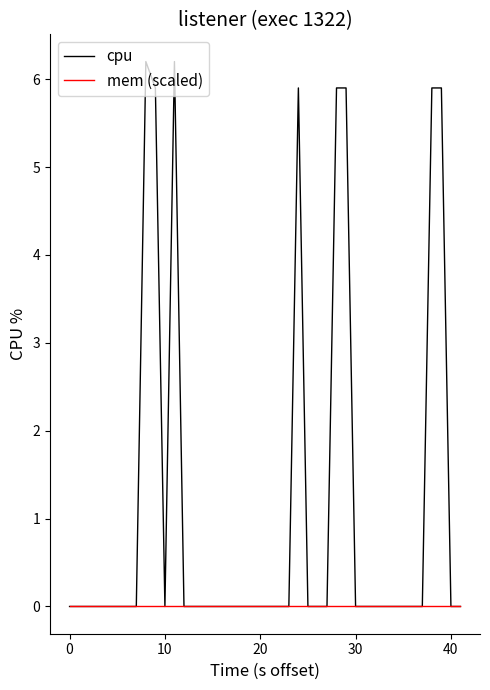

Which series has the largest range (max minus min)?

cpu